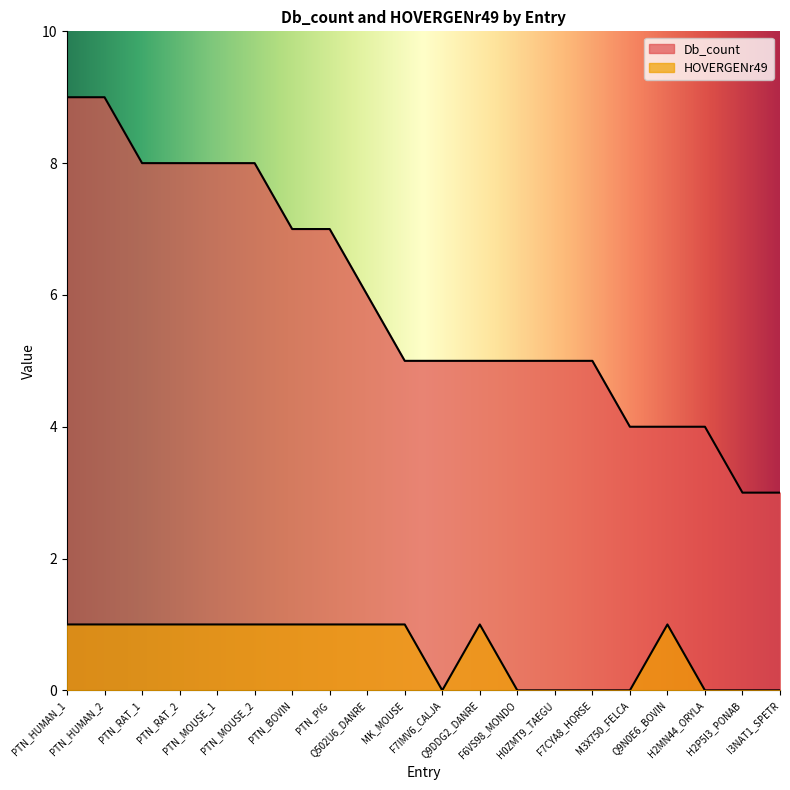

List the series in order of their overall mean, lowest first.

HOVERGENr49, Db_count